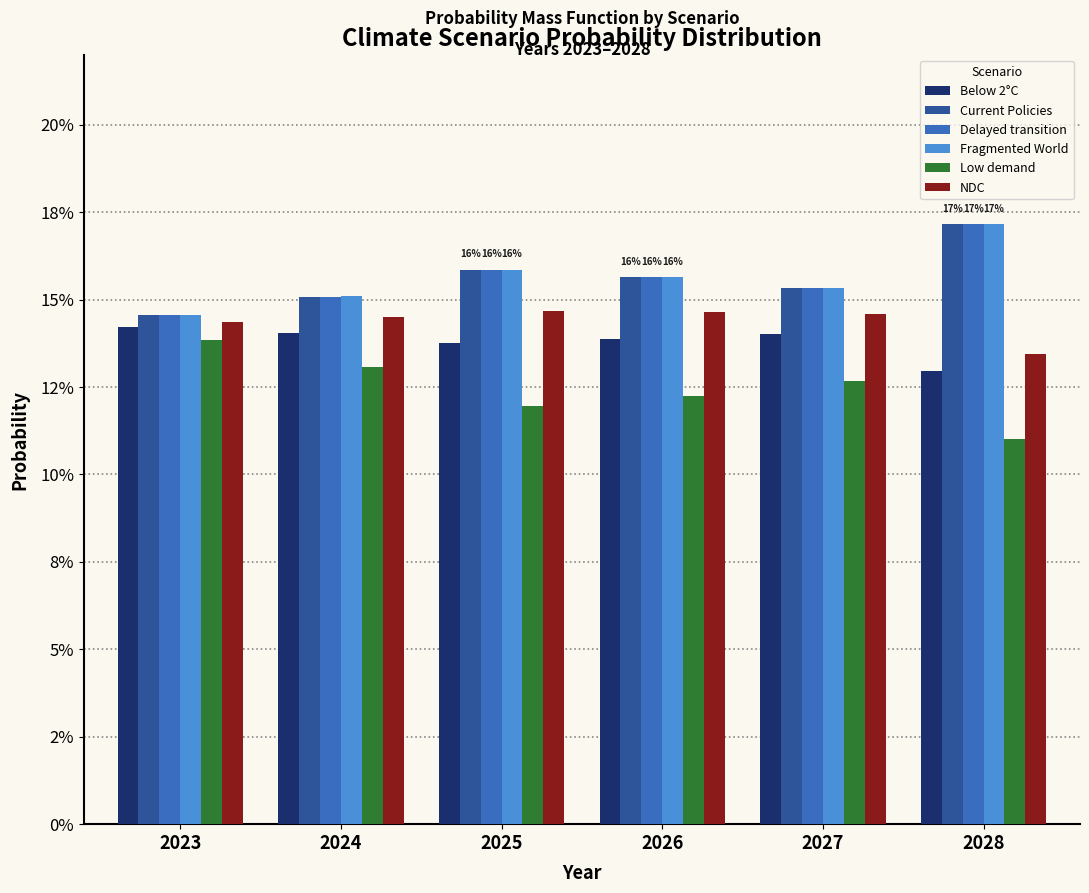

Rank the series by their maximum value, from lowest to highest.

Low demand, Below 2°C, NDC, Delayed transition, Current Policies, Fragmented World